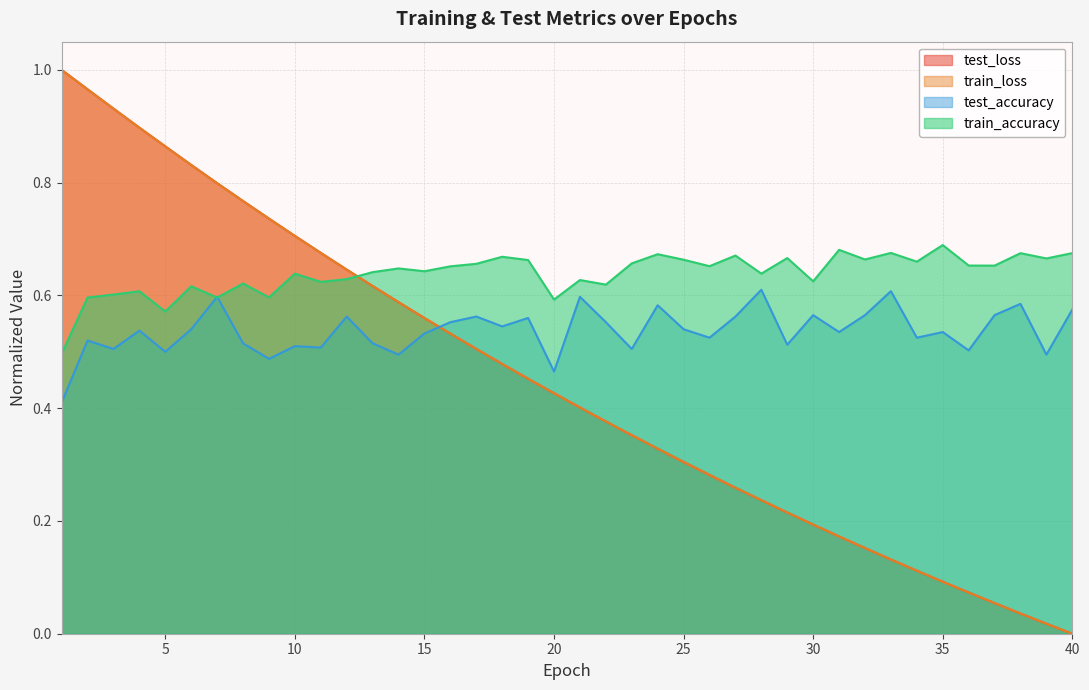

What is the sum of all train_loss values?

17.8